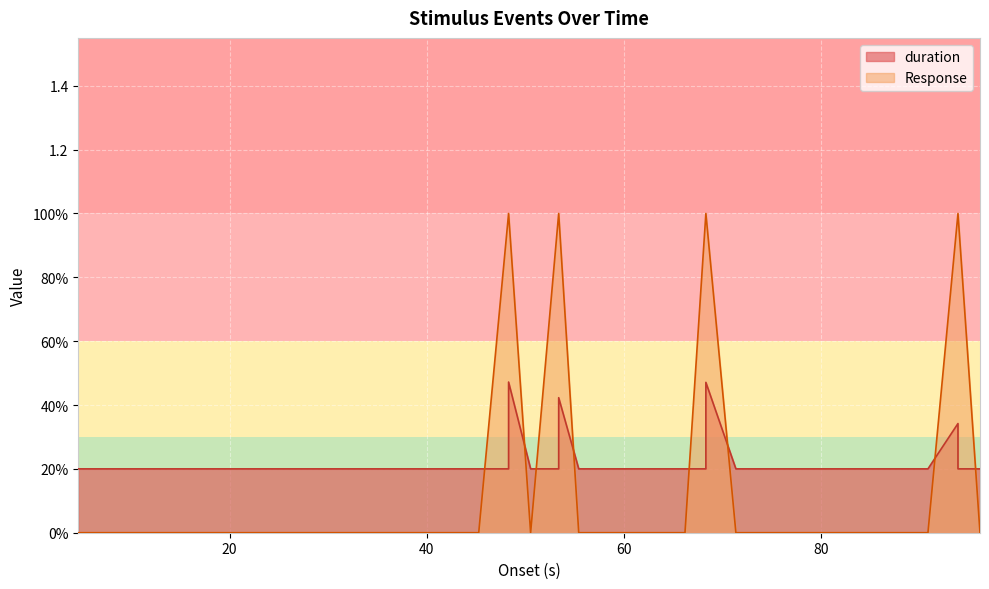

Which label corresponds to the largest value in the chart?

48.29